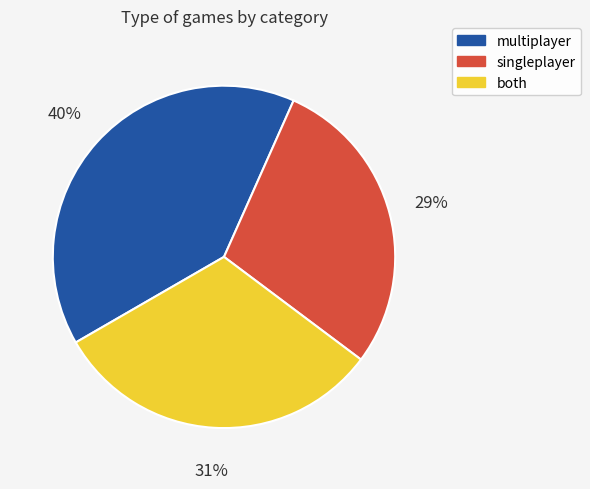

To the nearest percent, what is the difference between the singleplayer and multiplayer slice percentages?

11%